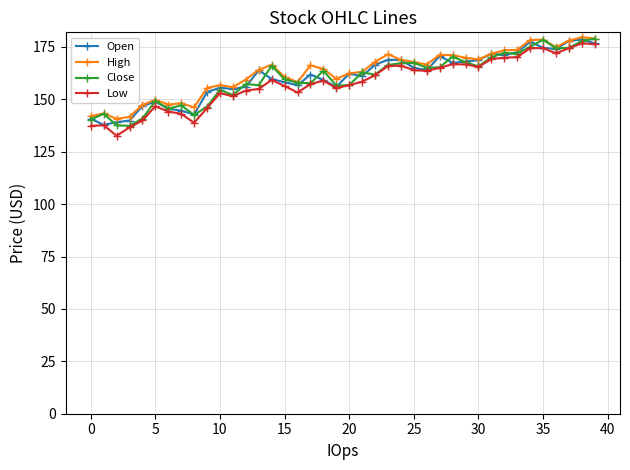

True or false: Open has more than 0 points higher than both neighbors.

True